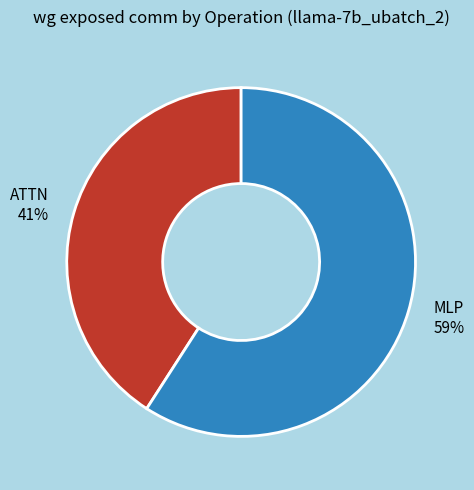

How many slices are in this pie chart?

2